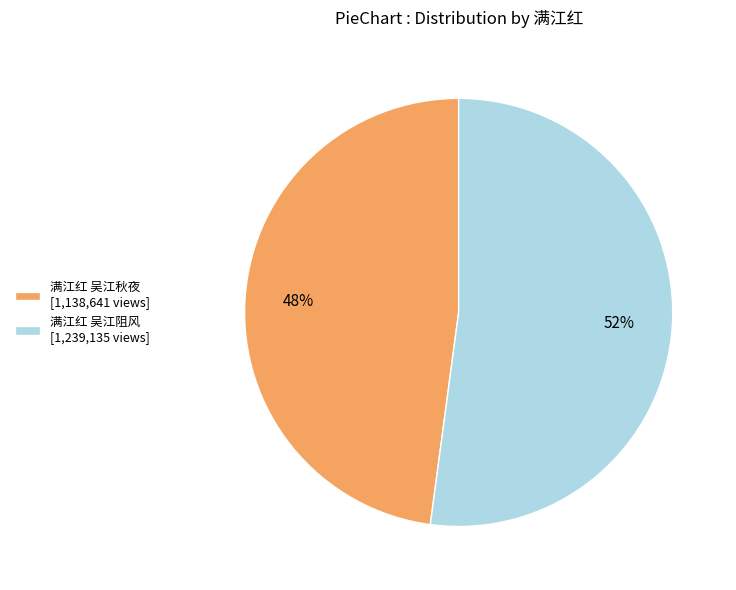

To the nearest percent, what is the combined percentage of 满江红 吴江阻风 and 满江红 吴江秋夜?

100%